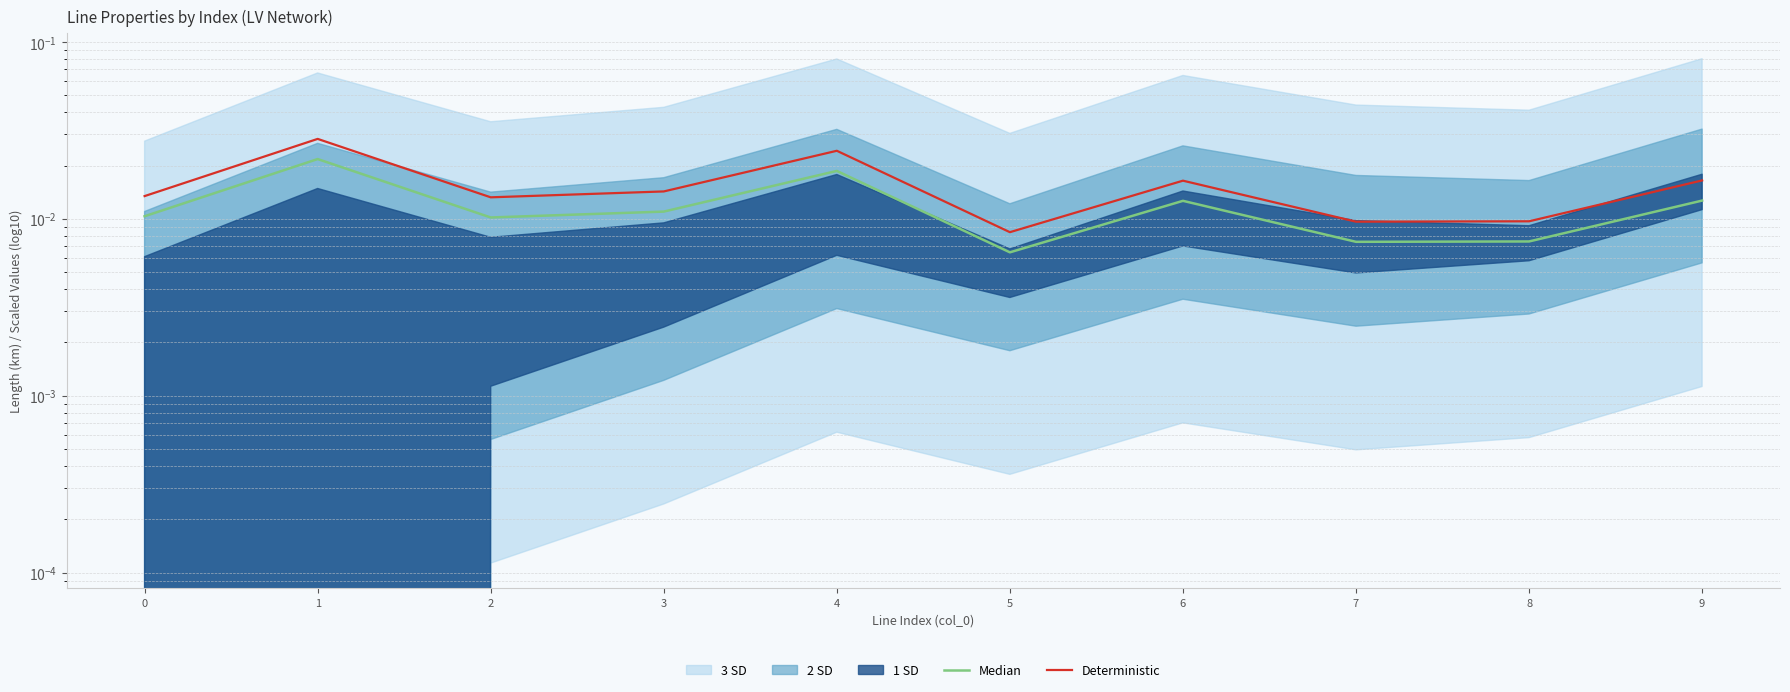

Is it true that Median equals 0.0 at 2?

False